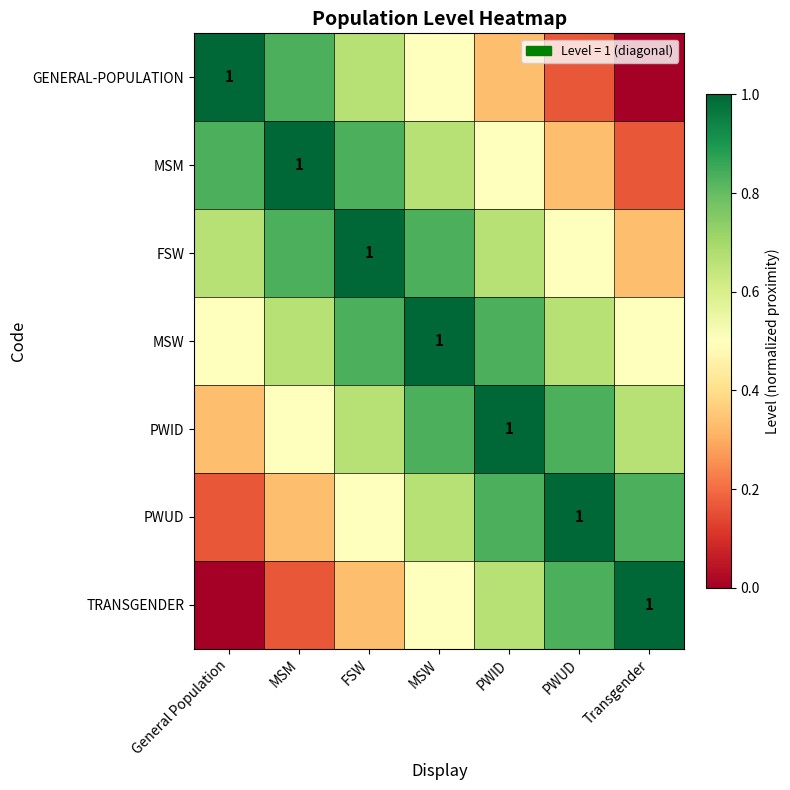

Which series changed the most between FSW and MSW?

GENERAL-POPULATION